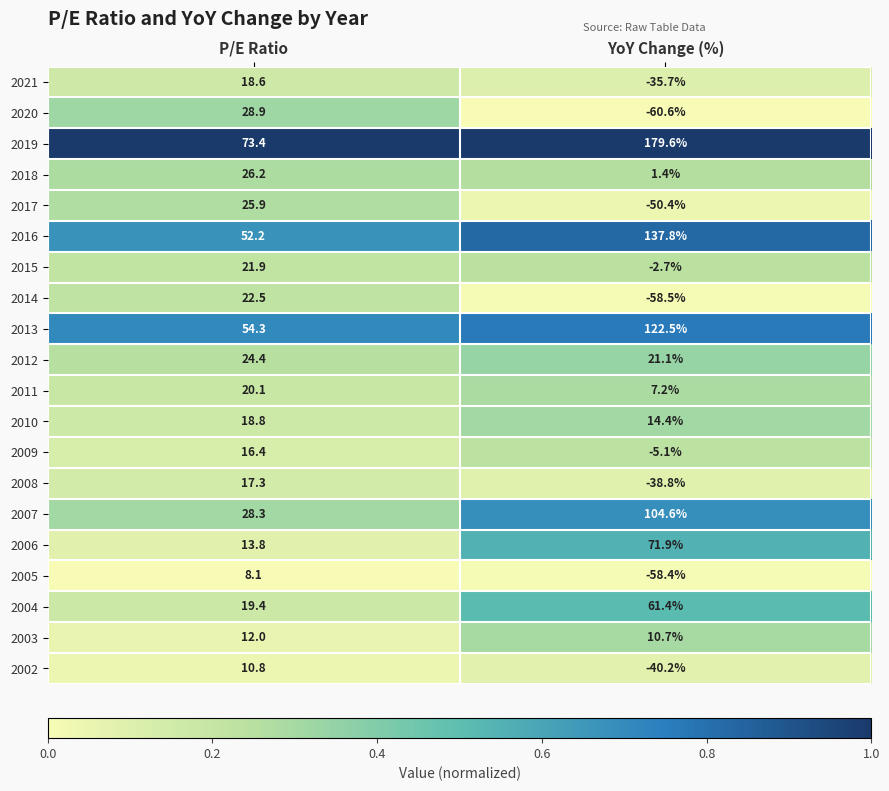

What is the difference between the maximum and minimum values in the 2002 series?

51.0